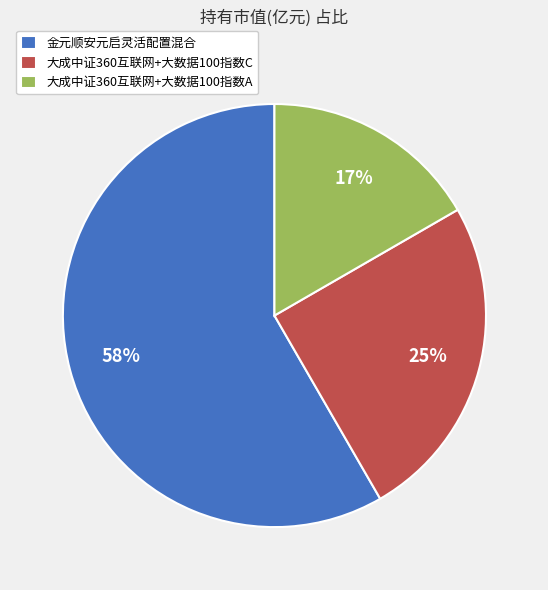

Rank the categories by value from lowest to highest.

大成中证360互联网+大数据100指数A, 大成中证360互联网+大数据100指数C, 金元顺安元启灵活配置混合